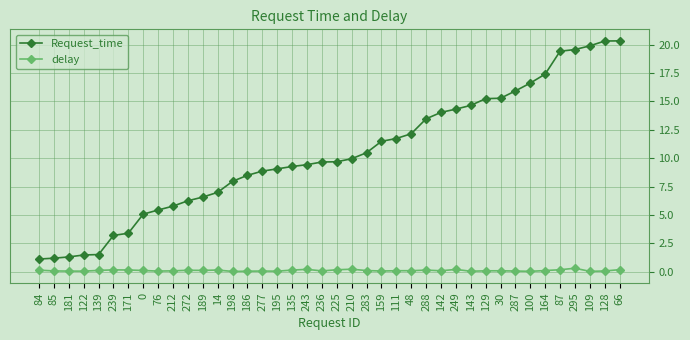

List the series in order of their overall mean, lowest first.

delay, Request_time